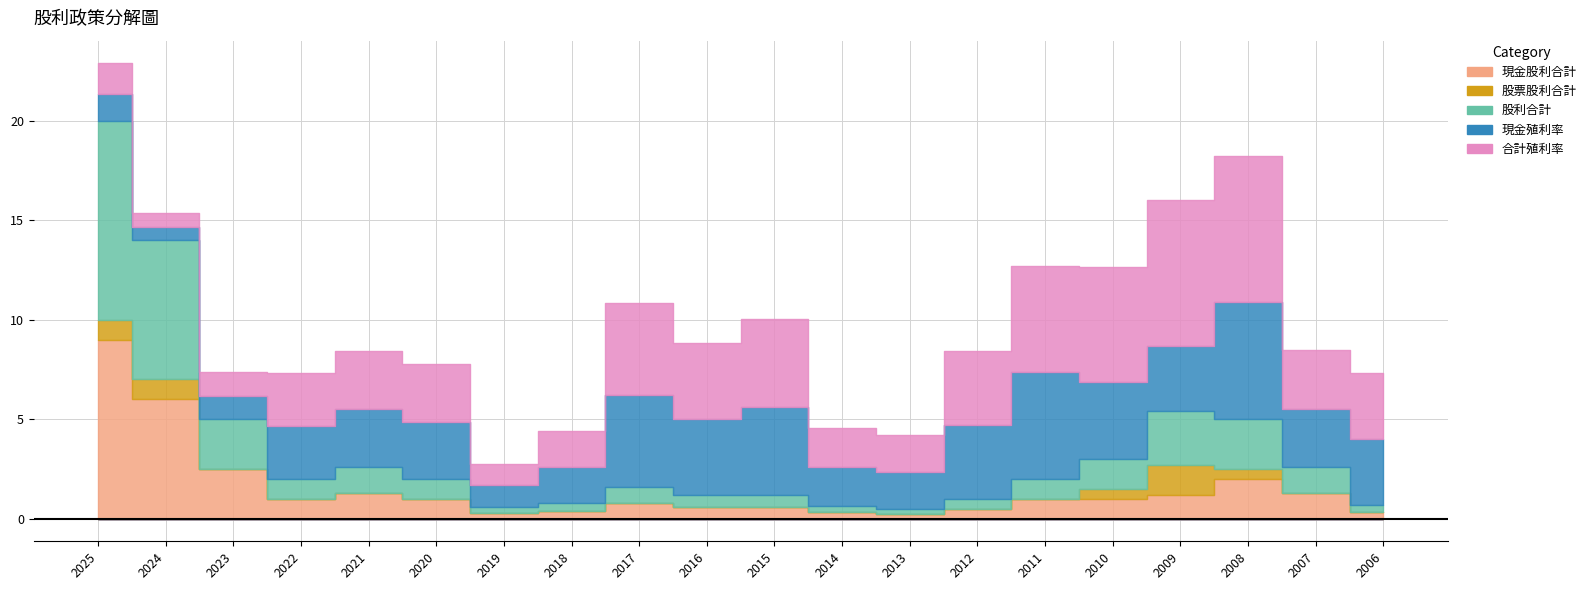

Which category has the highest value in the 股利合計 series?

2025